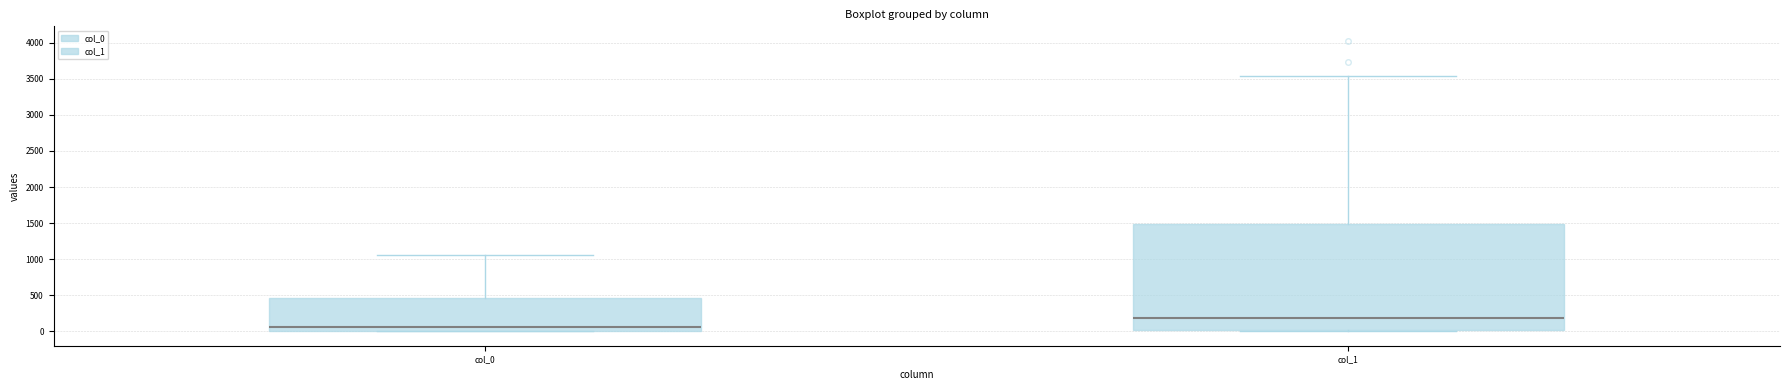

Where does the median line of the box for col_0 sit on the y-axis? The values are not printed on the chart, so give them approximately, as read against the axis.

50